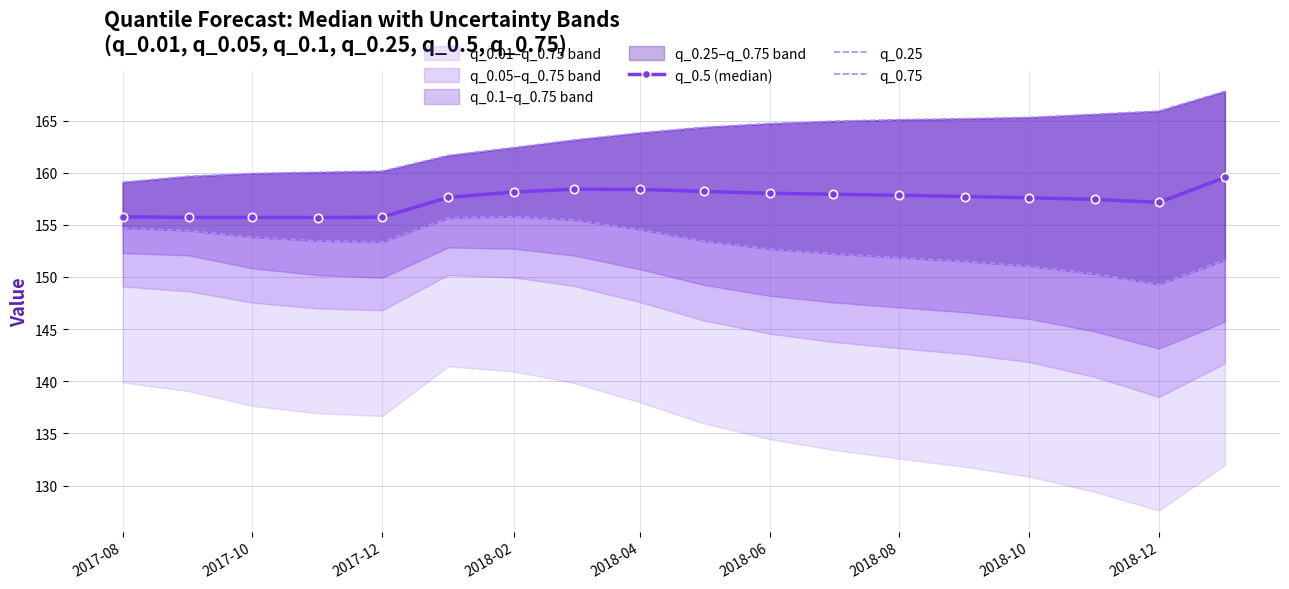

What is the lowest value of the q_0.5 (median) series?

155.7